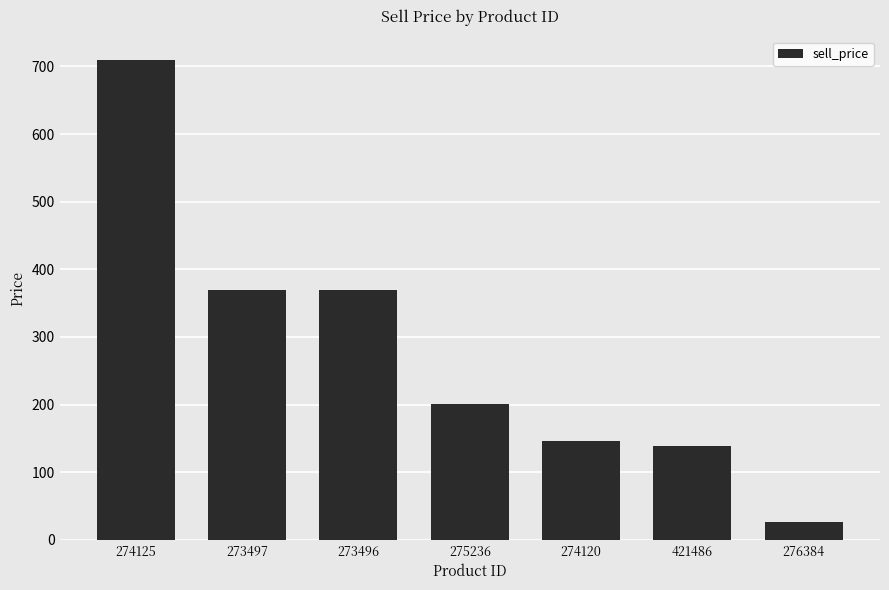

What value does the data have at 273496?

369